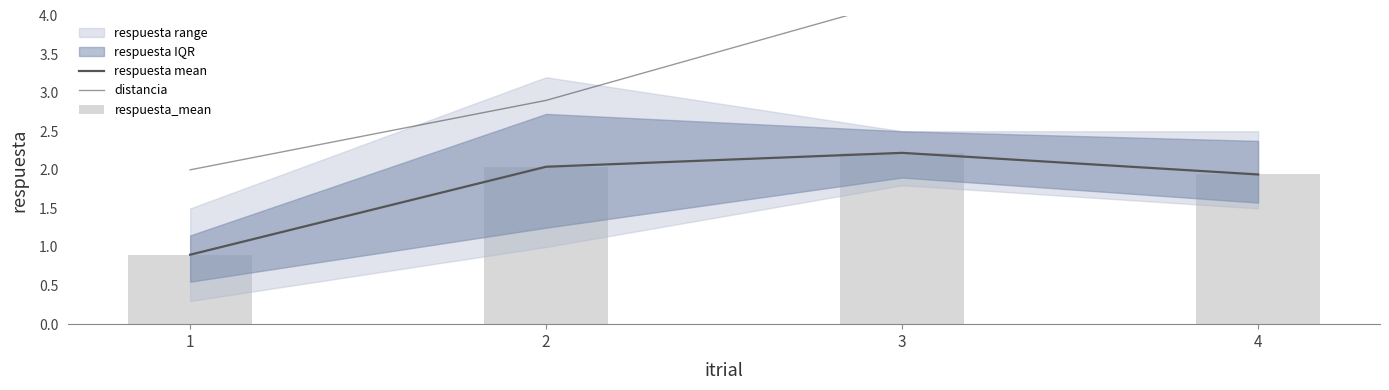

Where does the distancia series first go above 4?

3